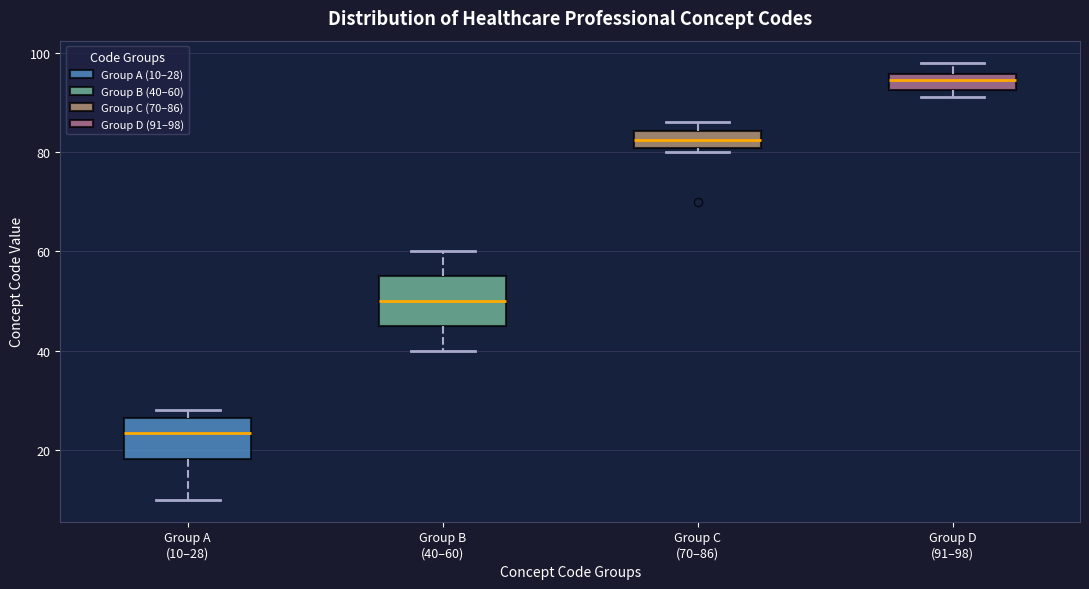

Where is the lower edge of the box for Group A (10–28) on the y-axis? The values are not printed on the chart, so give them approximately, as read against the axis.

18